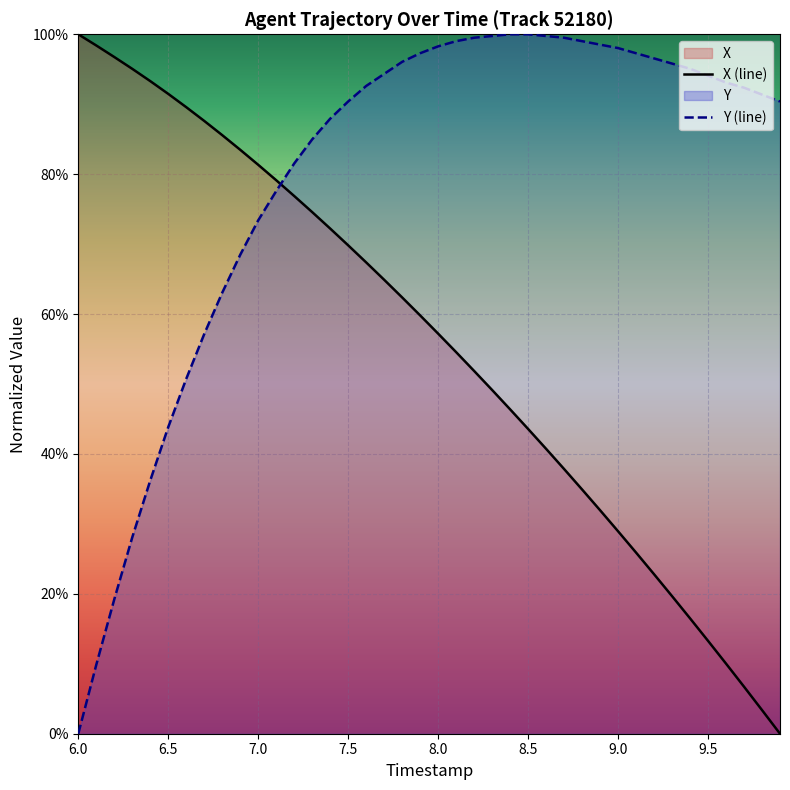

Is the value of Y (line) at 33 greater than the value of X (line) at 10.0?

Yes